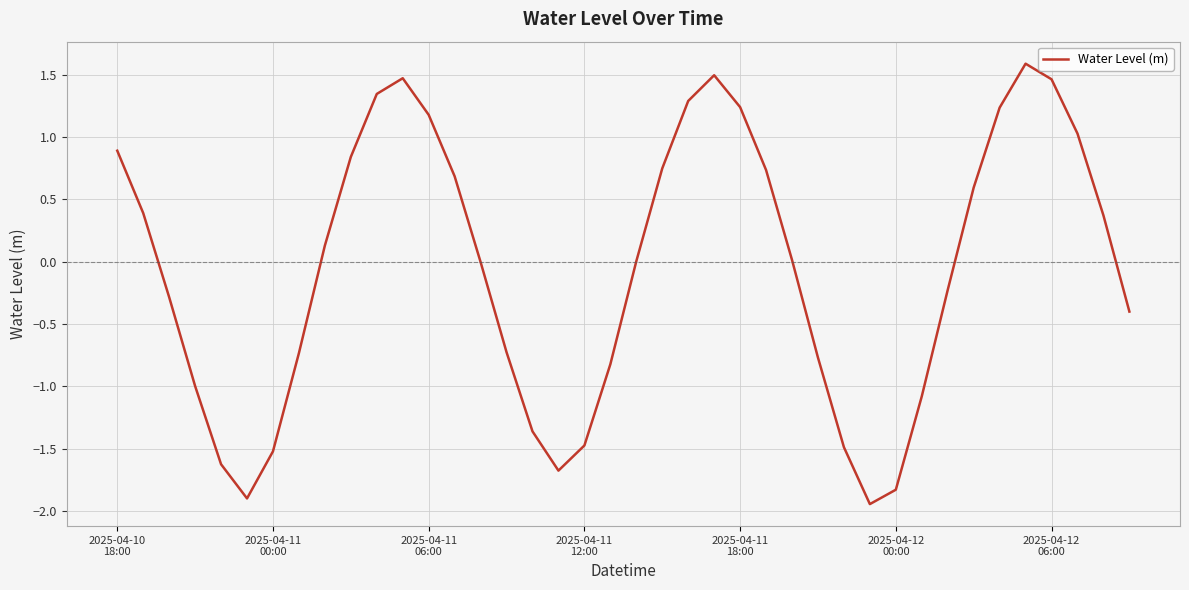

Does the chart have visible grid lines?

Yes